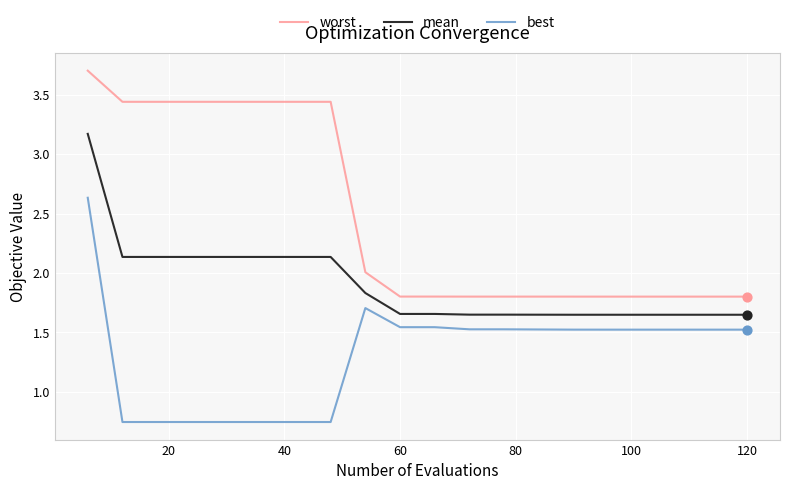

What is the difference between the maximum and minimum values in the best series?

1.9